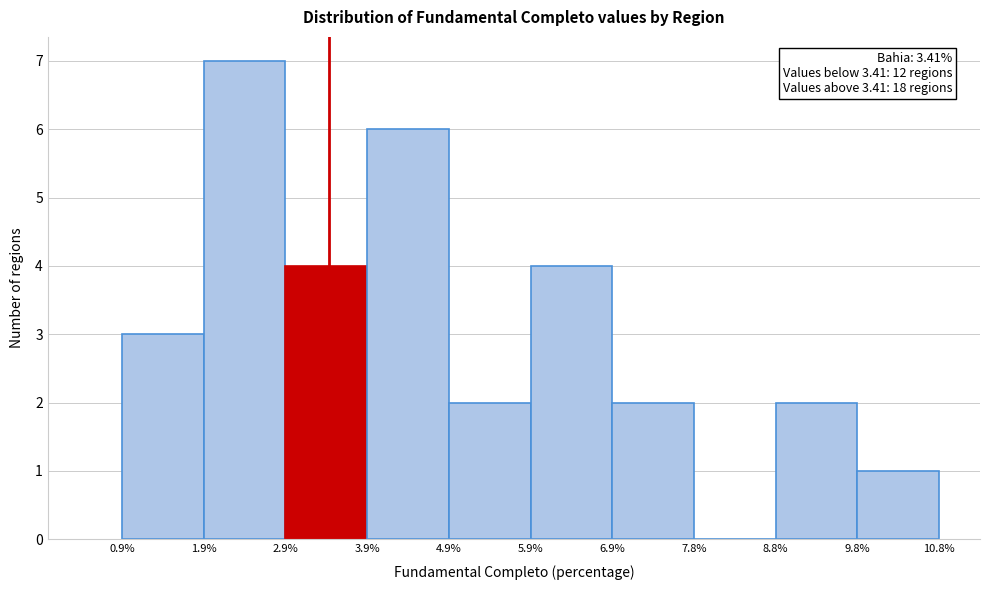

Which range on the x-axis has the tallest bar?

1.9% to 2.9%